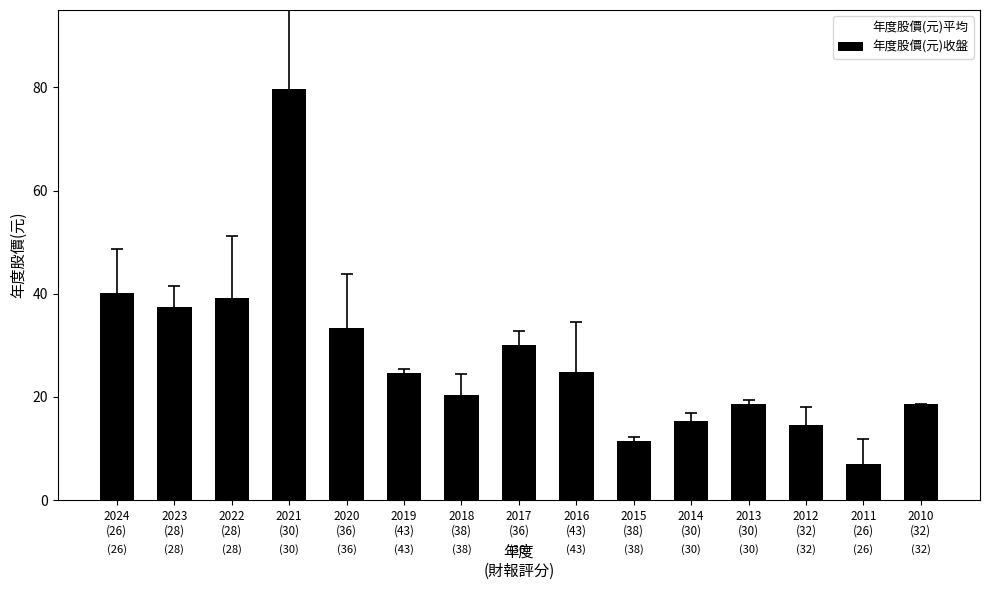

The chart shows a value of 7.1 at 2011
(26). True or false?

True